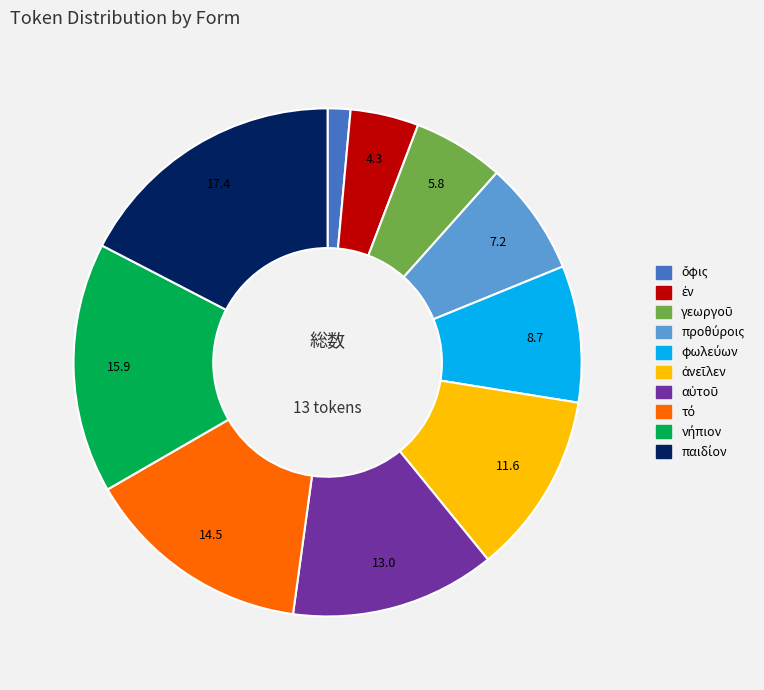

Is there any slice that represents more than half of the pie?

No